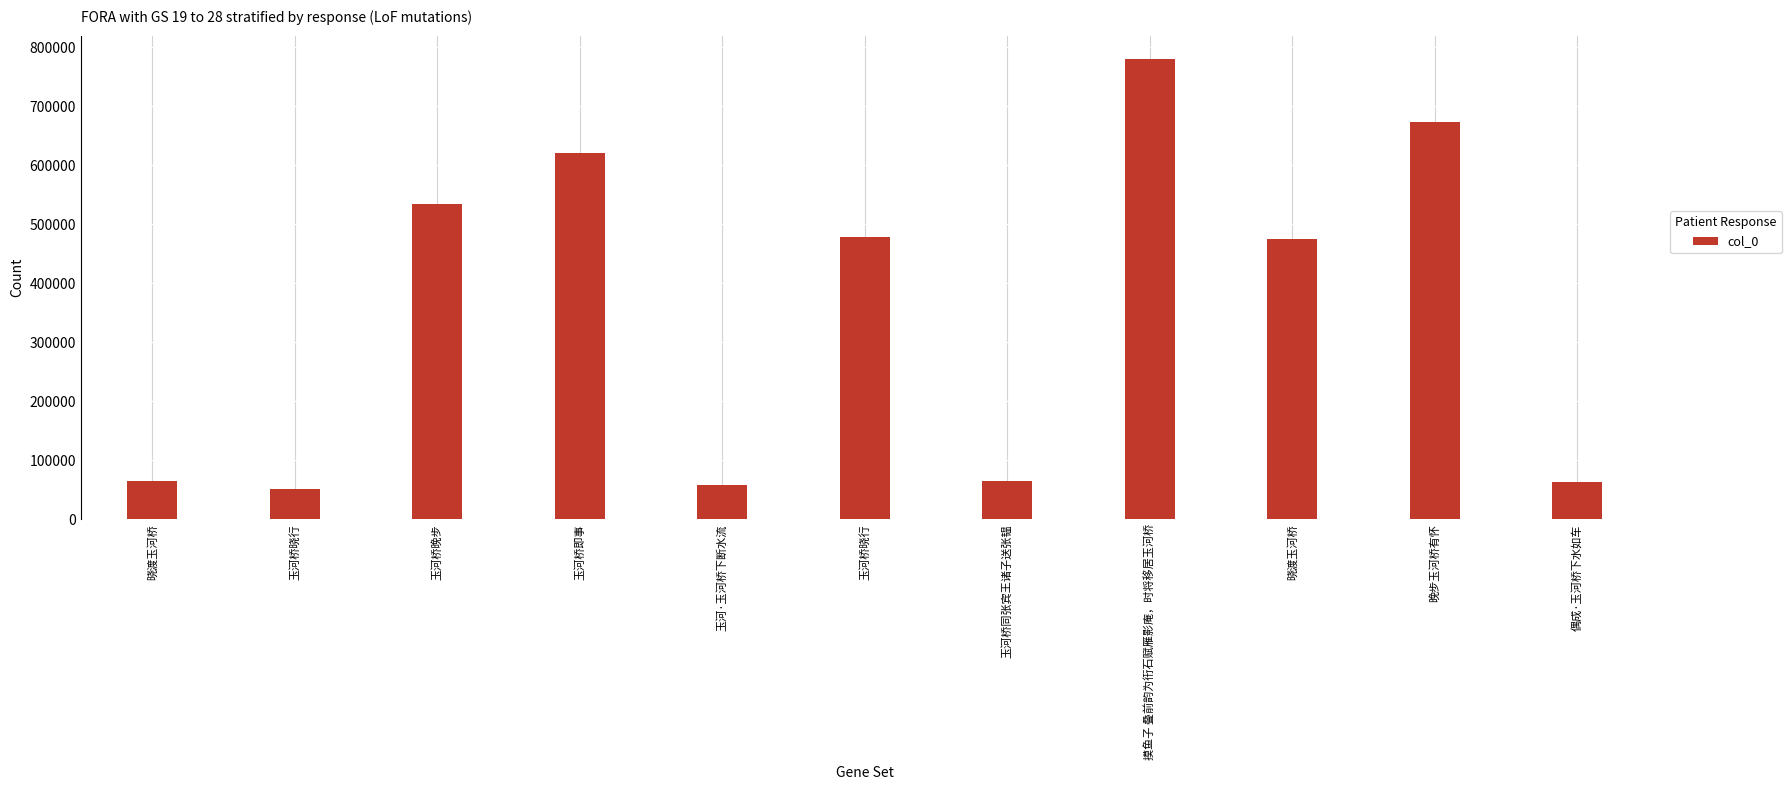

Rank the categories by value from lowest to highest.

玉河桥晓行, 玉河·玉河桥下断水流, 偶成·玉河桥下水如车, 晓渡玉河桥, 玉河桥同张宾王诸子送张韫, 晓渡玉河桥, 玉河桥晓行, 玉河桥晚步, 玉河桥即事, 晚步玉河桥有怀, 摸鱼子 叠前韵为衎石赋雁影庵，时将移居玉河桥